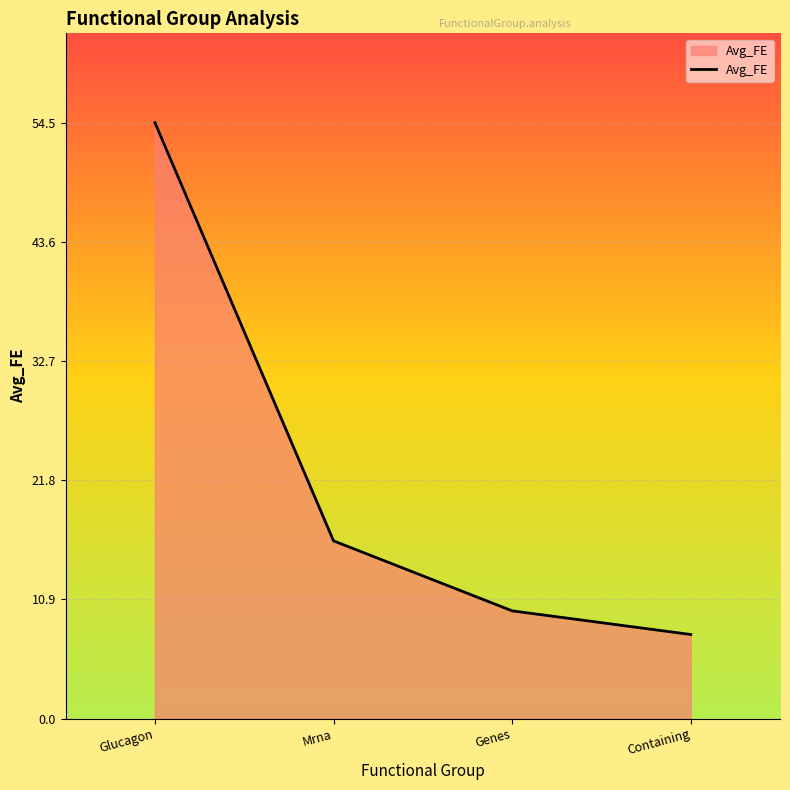

What is the sum of all values?

88.3